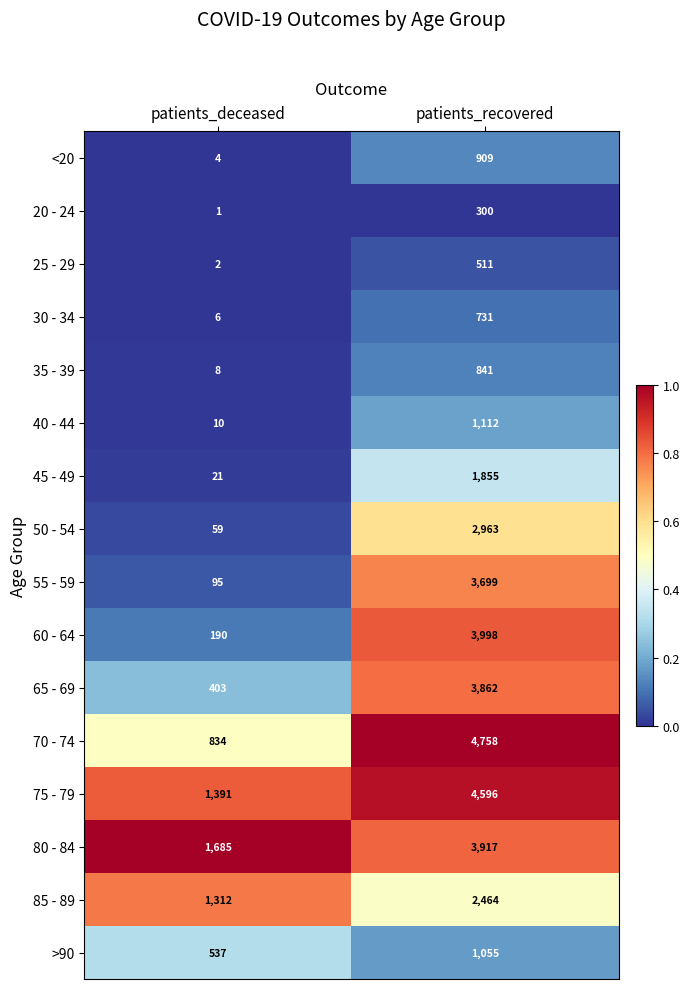

What is the difference between the maximum and minimum values in the 40 - 44 series?

1102